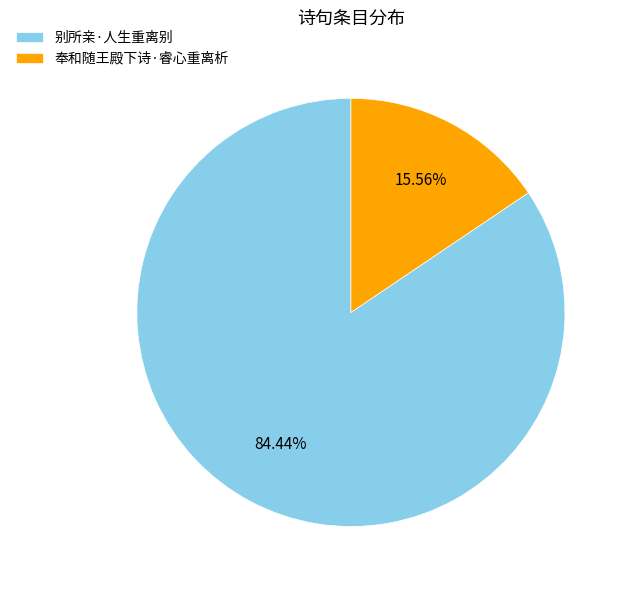

How many slices are in this pie chart?

2